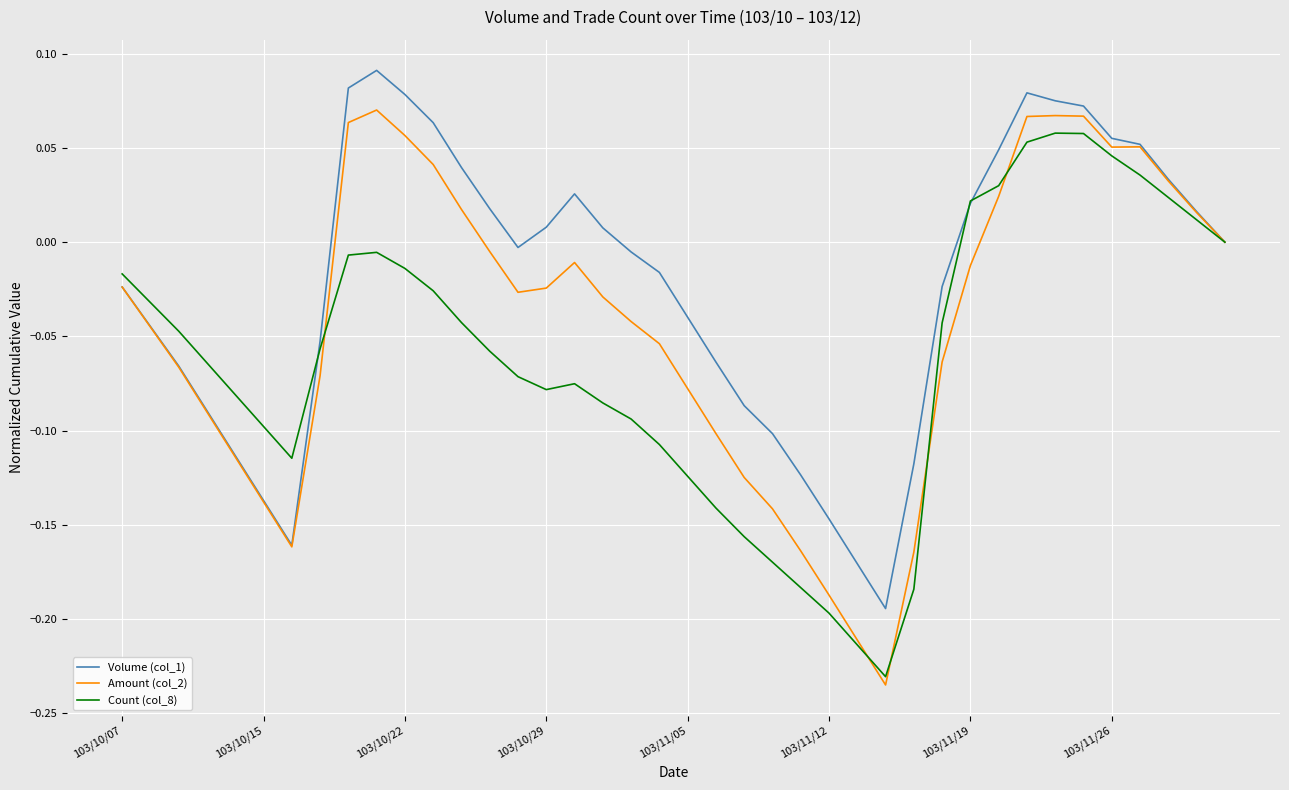

List the series in order of their peak value, highest first.

Volume (col_1), Amount (col_2), Count (col_8)